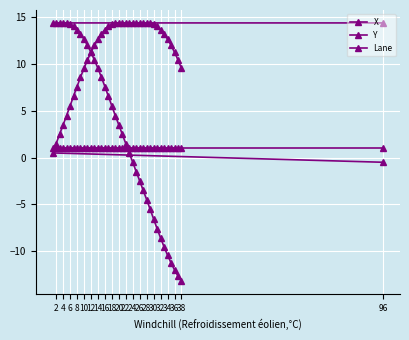

List the series in order of their overall mean, lowest first.

Lane, X, Y